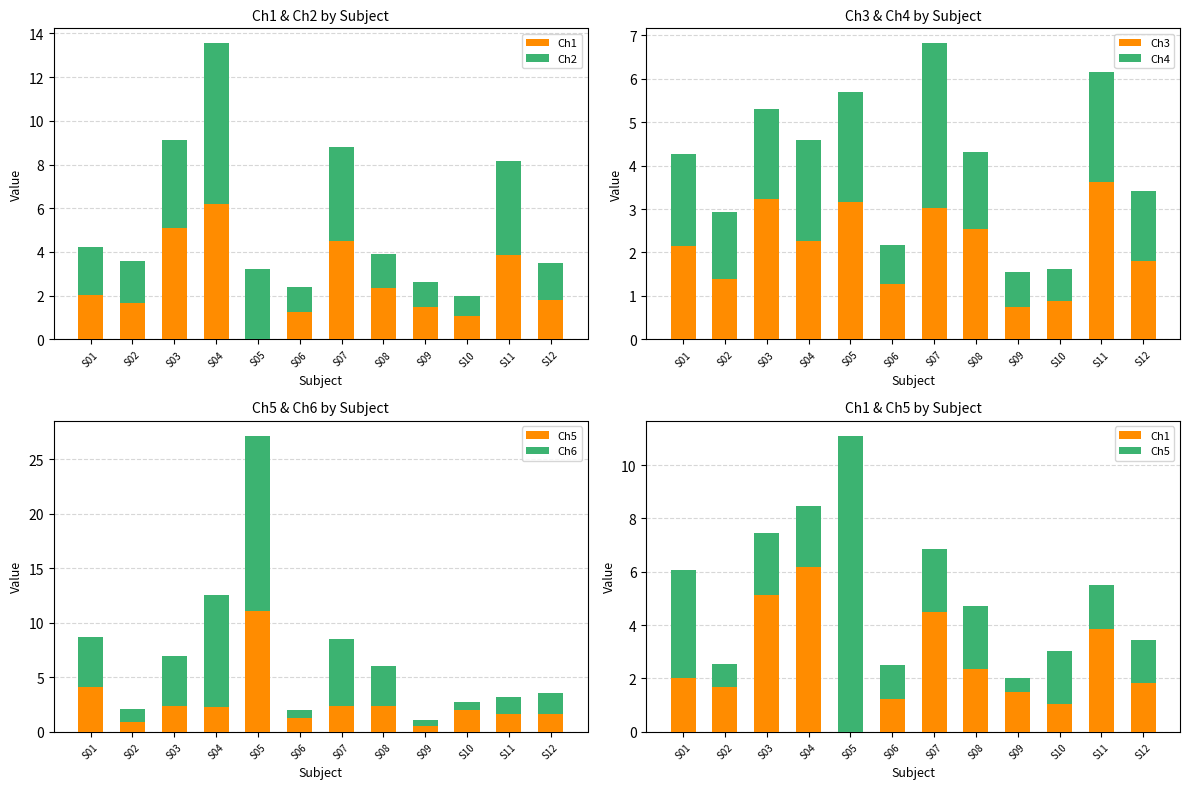

True or false: Ch3 has a value of 3.2 at S05.

True